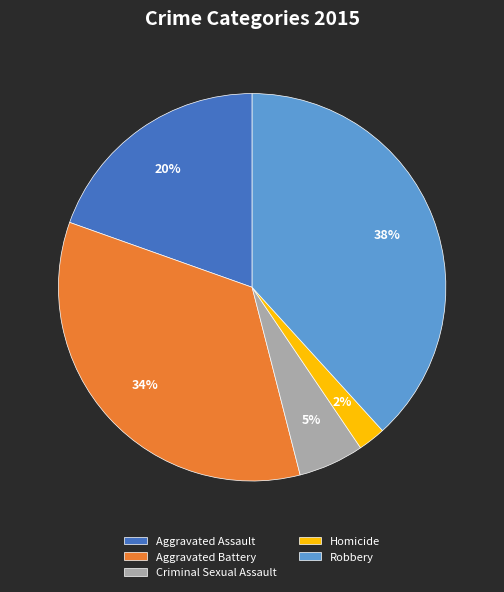

How many slices are in this pie chart?

5